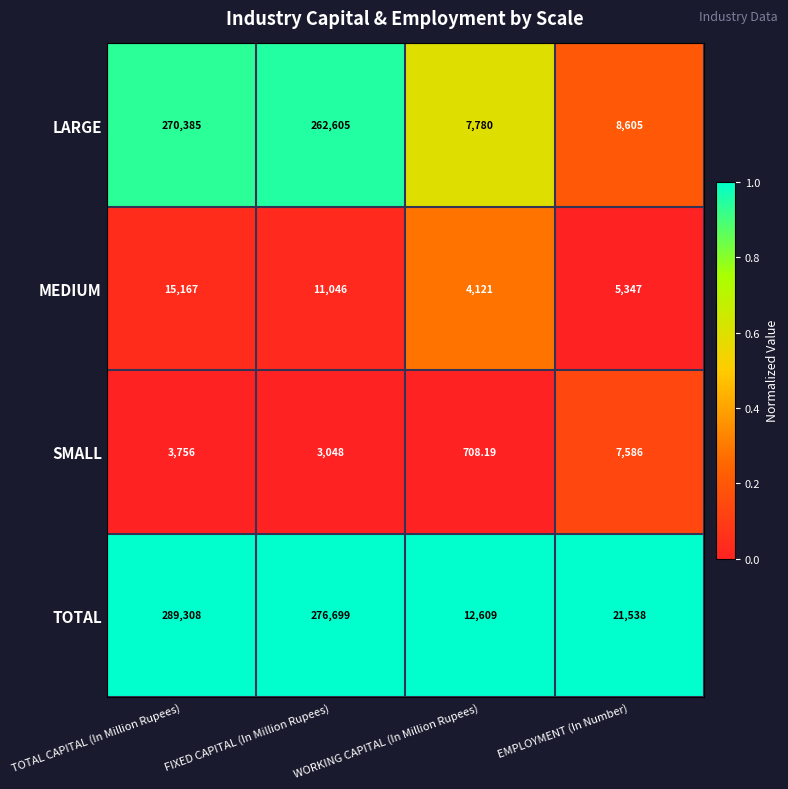

Where does the MEDIUM series first go above 11046?

TOTAL CAPITAL (In Million Rupees)